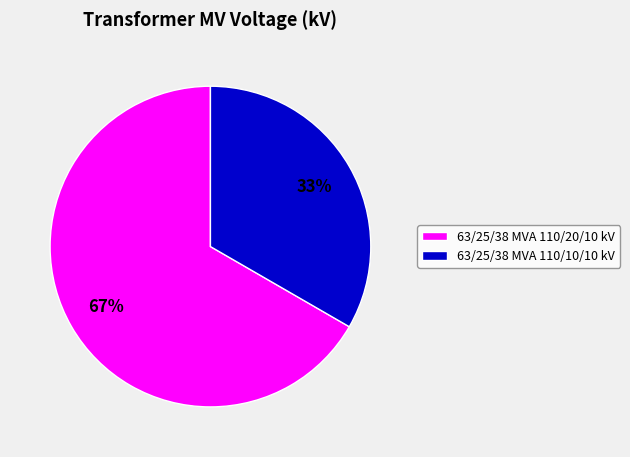

To the nearest percent, what is the combined percentage of 63/25/38 MVA 110/10/10 kV and 63/25/38 MVA 110/20/10 kV?

100%